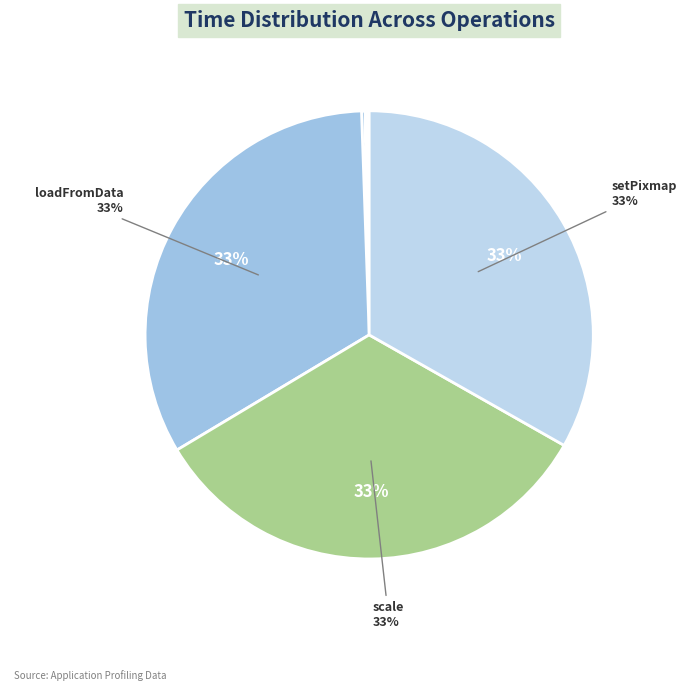

To the nearest percent, what is the average slice percentage?

17%